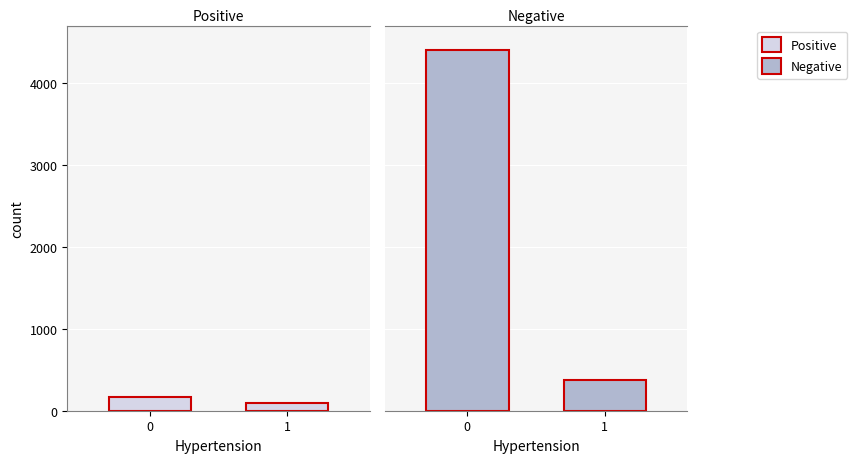

How many groups of bars are there?

2